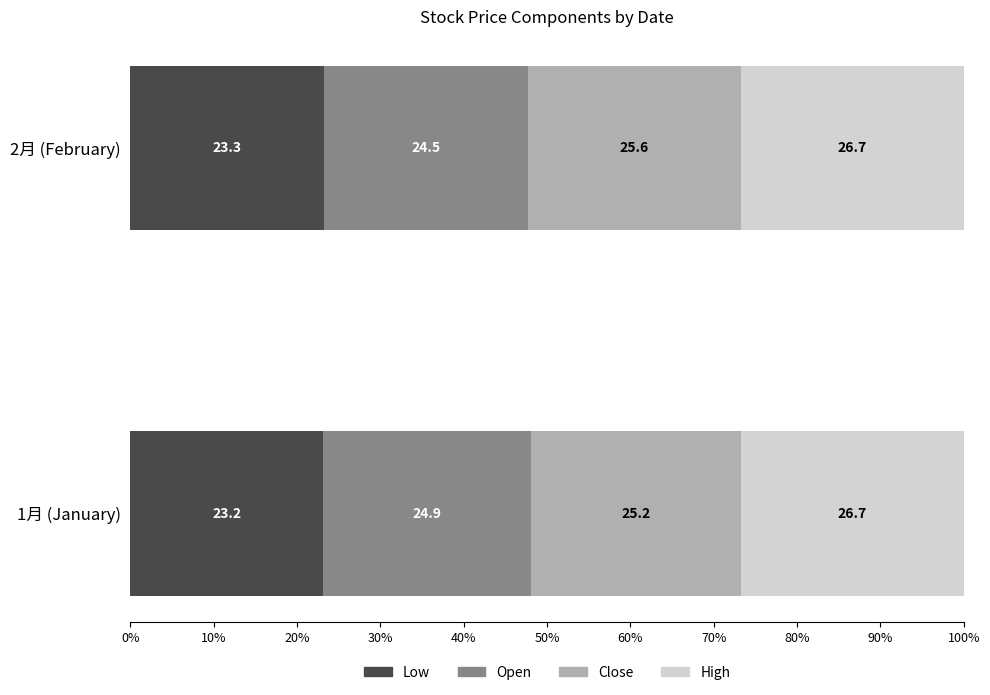

What is the total value across all series at 1月 (January)?

100.0